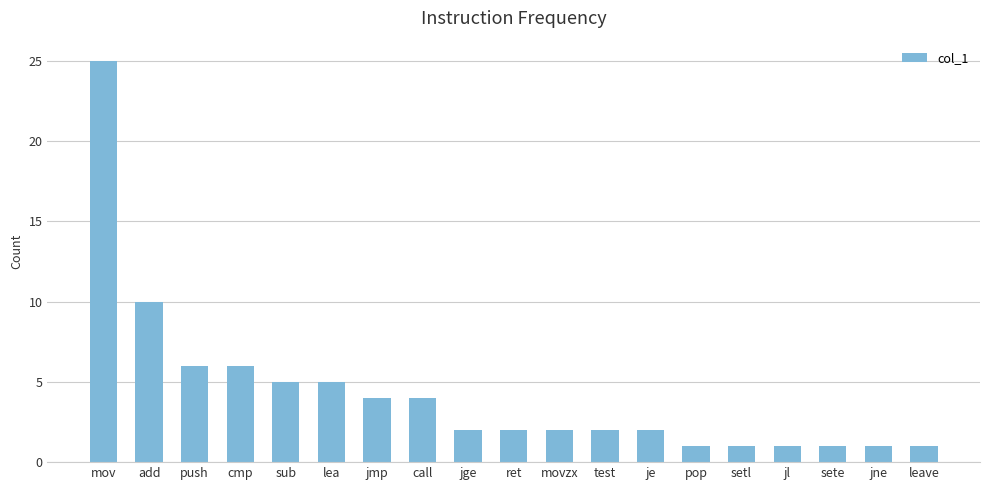

Count the number of categories in the chart.

19